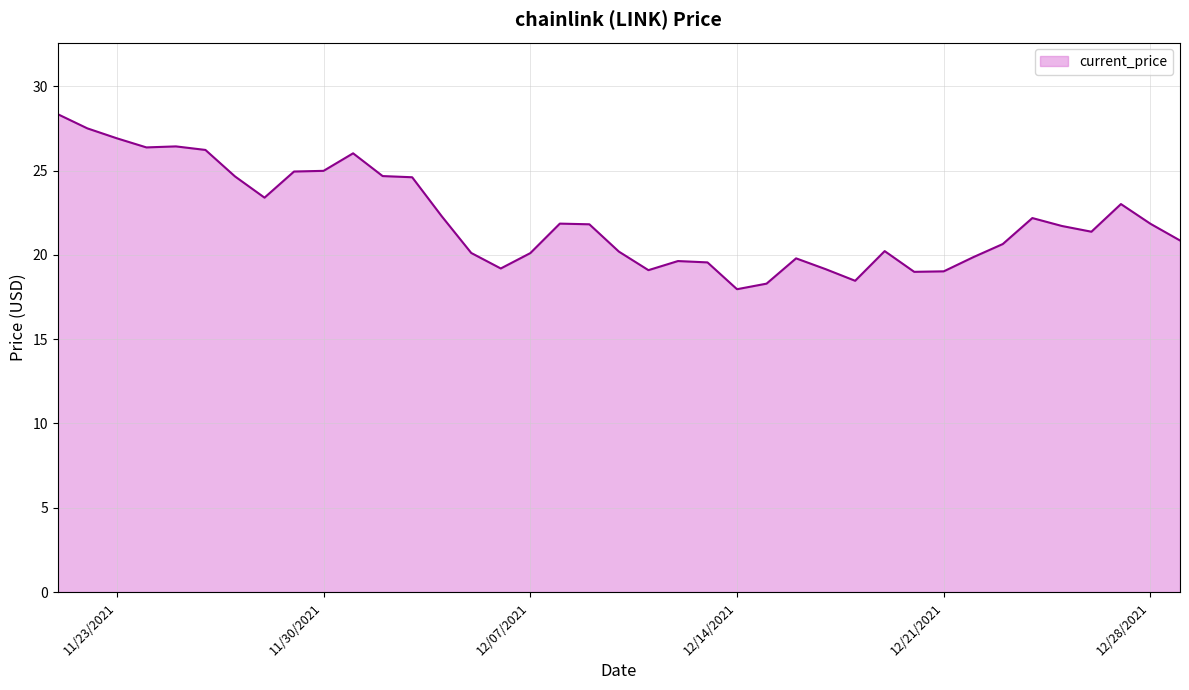

At which label is the value closest to 23?

12/27/2021